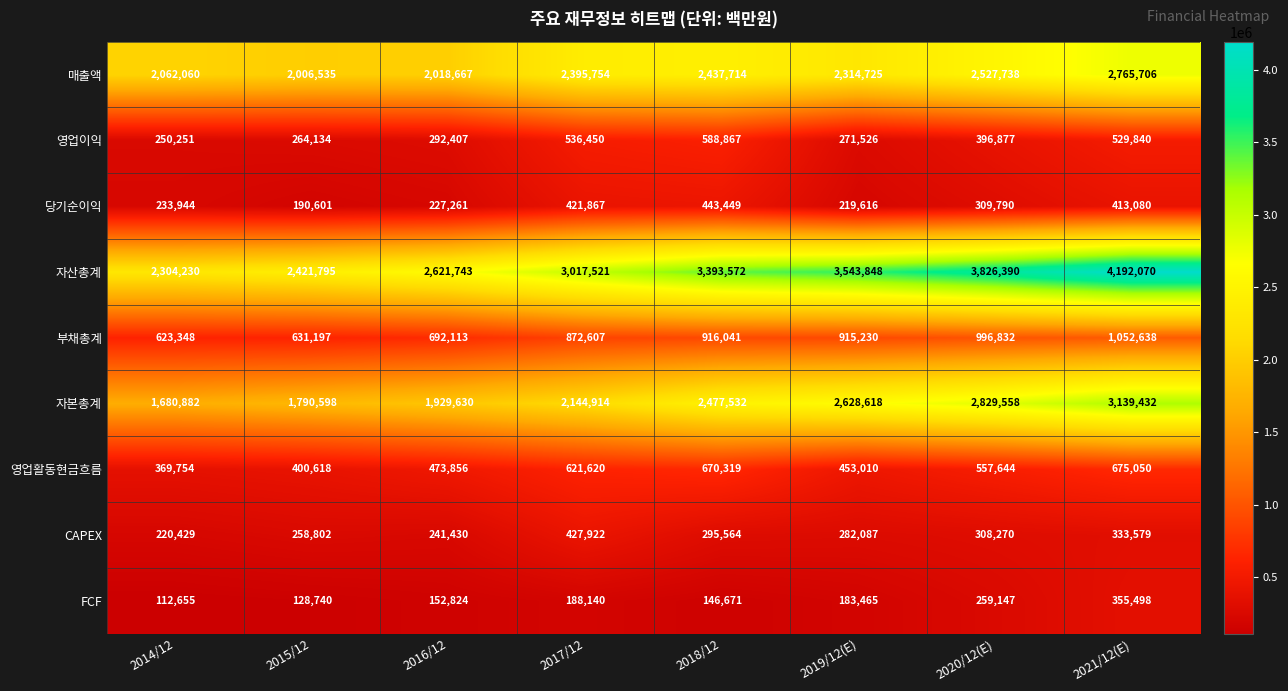

At which category is the sum across all series the highest?

2021/12(E)